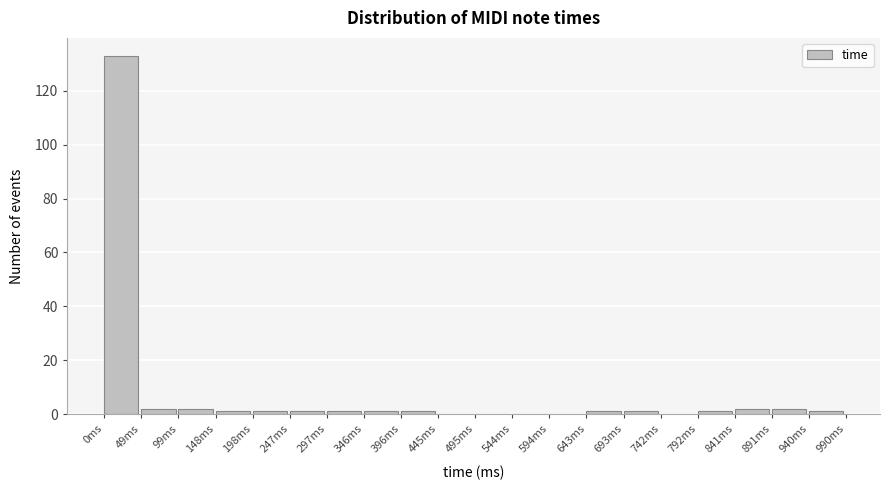

Reading left to right, transcribe this chart: for each bar, give the range it covers on the x-axis and its height. Neither the bar edges nor the heights are printed on the chart, so give them approximately, as read against the axes.

0.0 to 49.5: 134
49.5 to 99.0: 2
99.0 to 148.5: 2
148.5 to 198.0: under 2
198.0 to 247.5: under 2
247.5 to 297.0: under 2
297.0 to 346.5: under 2
346.5 to 396.0: under 2
396.0 to 445.5: under 2
445.5 to 495.0: 0
495.0 to 544.5: 0
544.5 to 594.0: 0
594.0 to 643.5: 0
643.5 to 693.0: under 2
693.0 to 742.5: under 2
742.5 to 792.0: 0
792.0 to 841.5: under 2
841.5 to 891.0: 2
891.0 to 940.5: 2
940.5 to 990.0: under 2